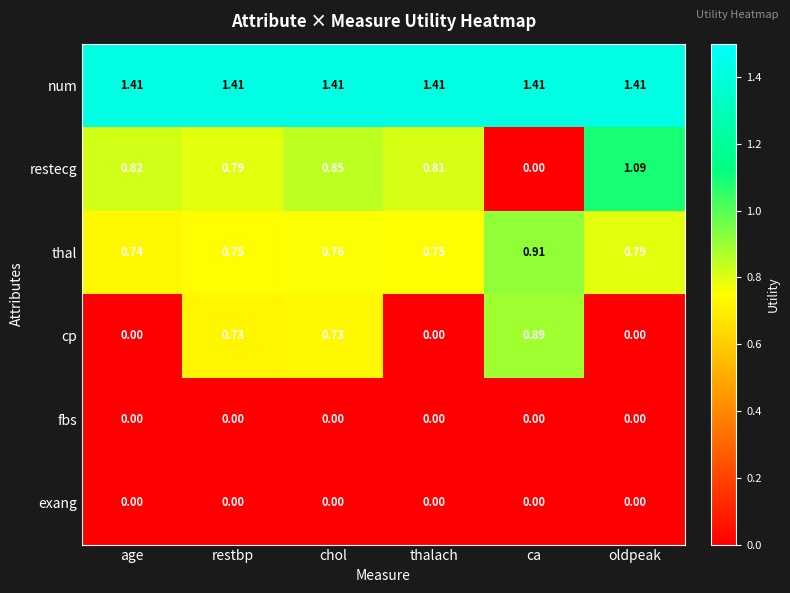

At how many categories does at least one series exceed 0?

6